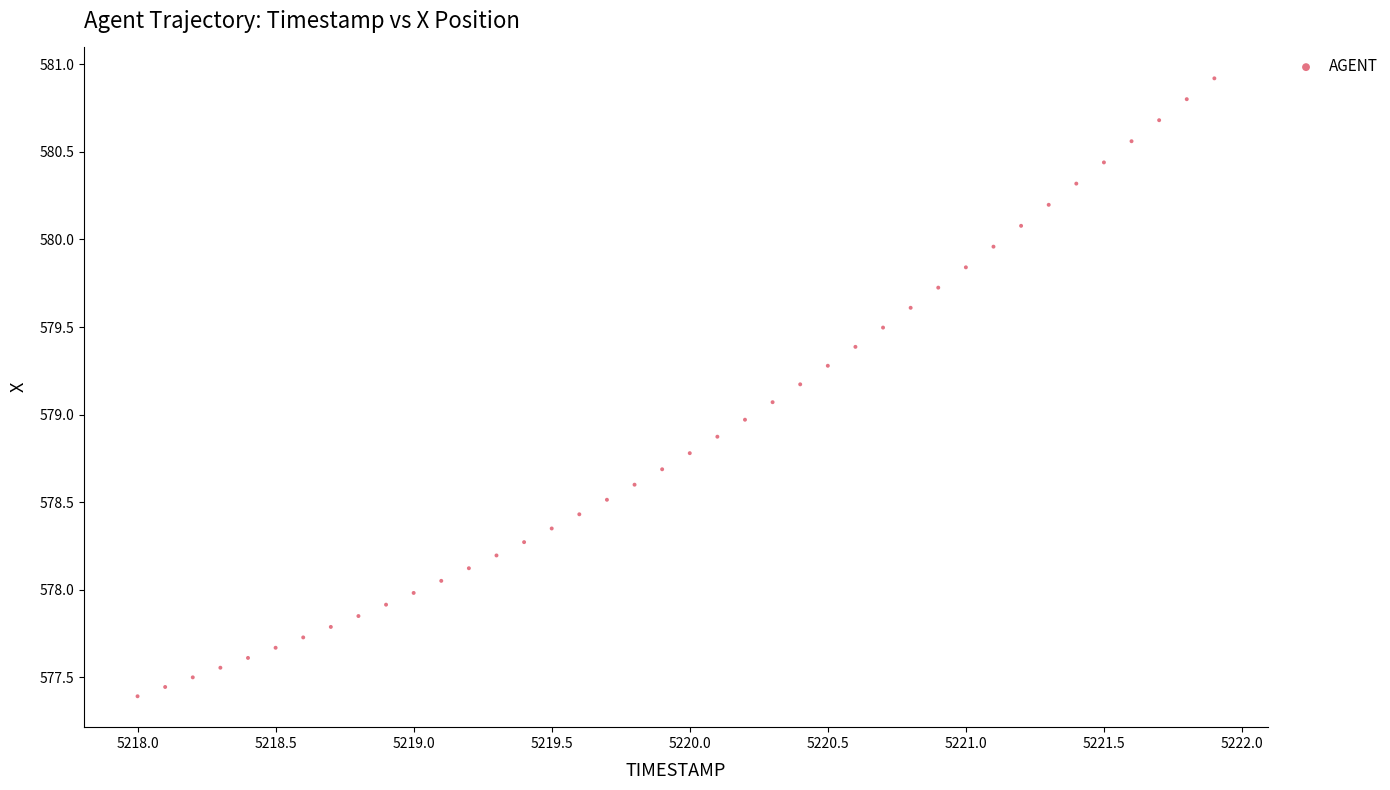

What is the range of Y values (max minus min)?

3.5